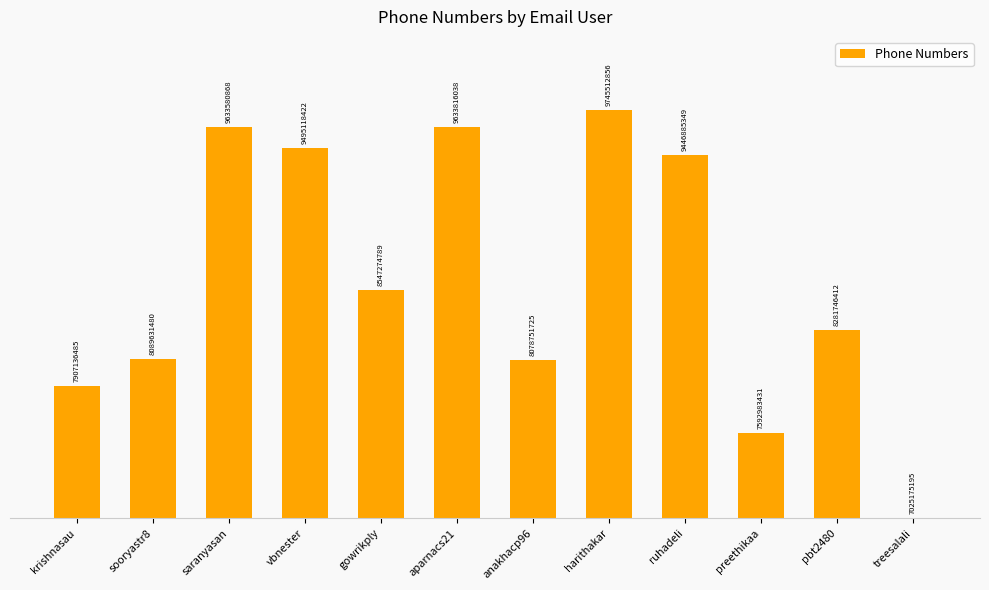

What is the change in value from saranyasan to preethikaa?

-2040597437